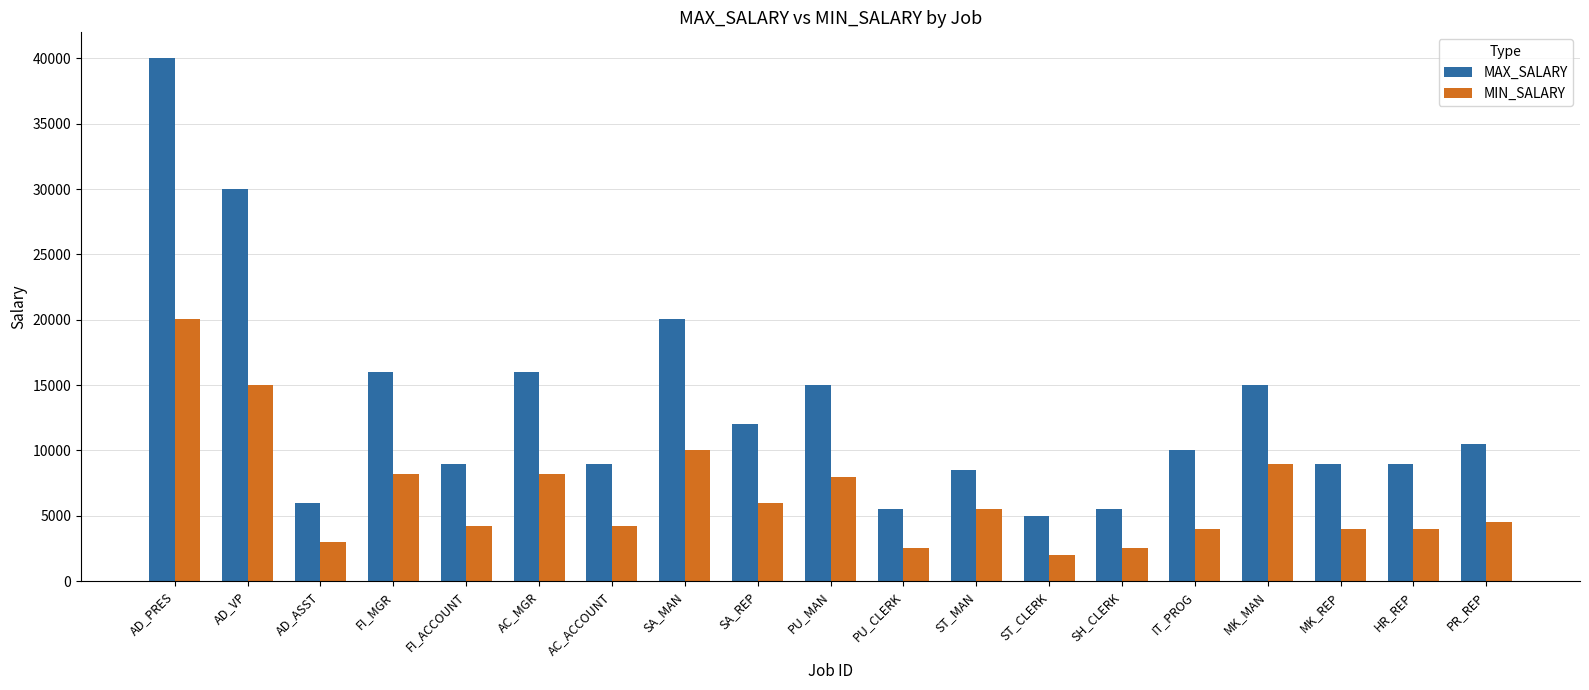

Between AD_VP and IT_PROG, which series saw the biggest shift?

MAX_SALARY